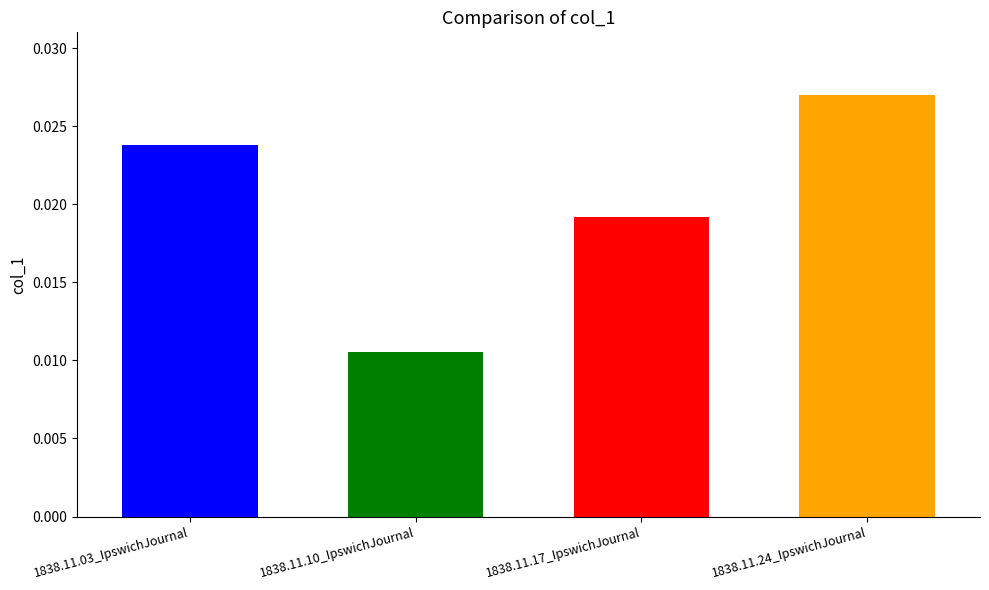

Which category has the highest value across all series?

1838.11.24_IpswichJournal